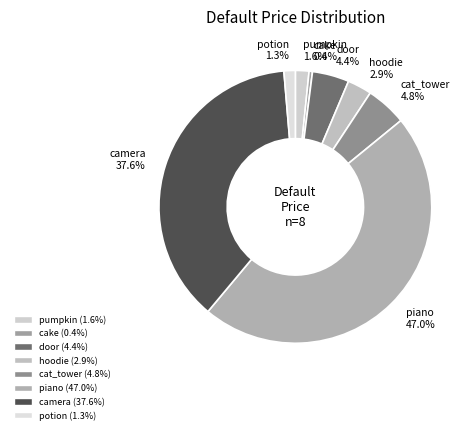

Is there a majority slice in this chart?

No